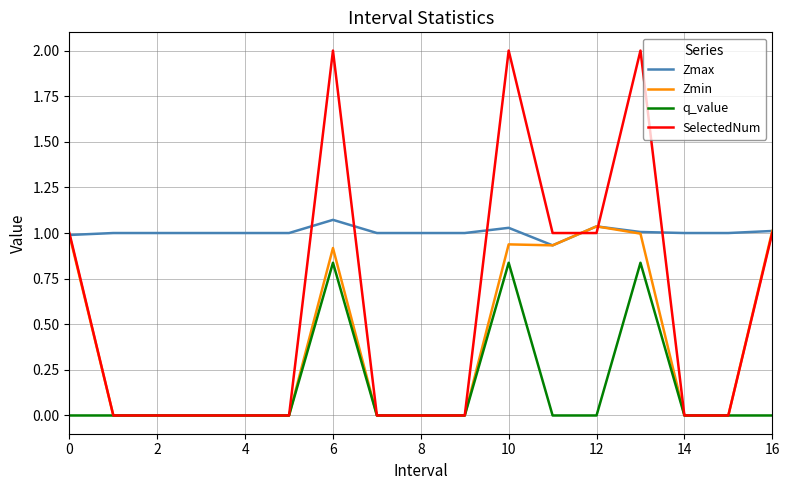

Which series has the largest total across all categories?

Zmax